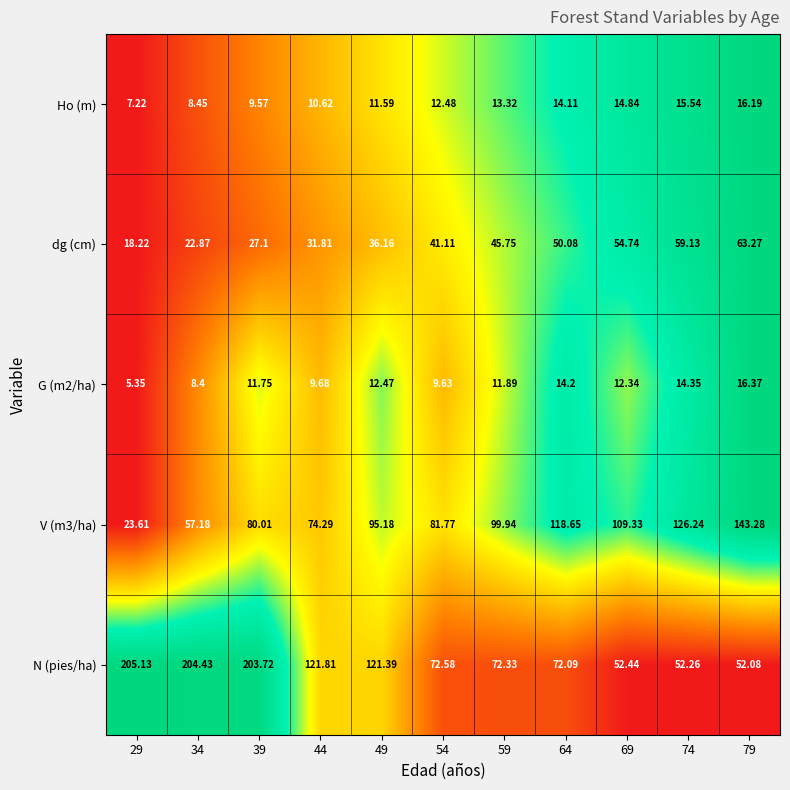

Rank the series by their maximum value, from lowest to highest.

Ho (m), G (m2/ha), dg (cm), V (m3/ha), N (pies/ha)